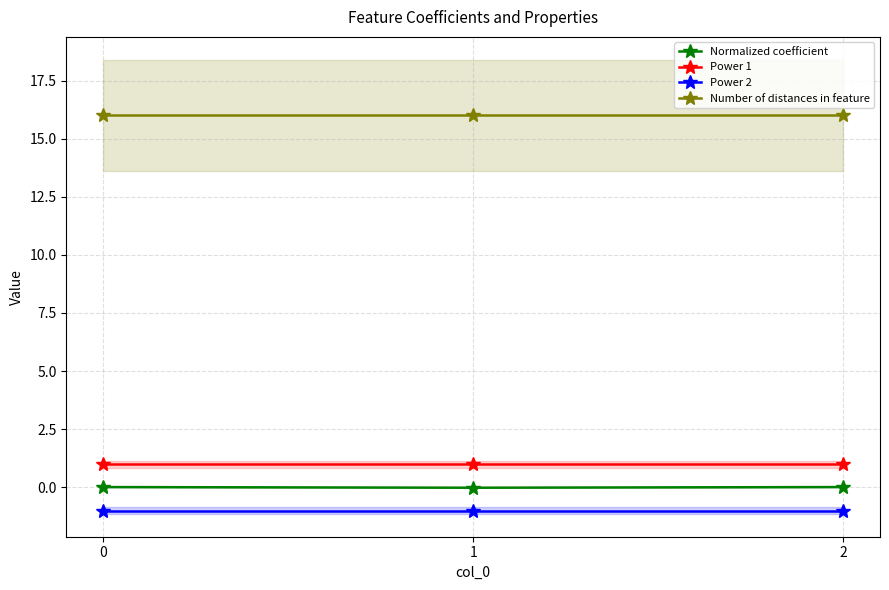

Reading left to right, transcribe all the data shown in this chart.

Normalized coefficient: 0=0.0	1=-0.0	2=0.0
Power 1: 0=1.0	1=1.0	2=1.0
Power 2: 0=-1.0	1=-1.0	2=-1.0
Number of distances in feature: 0=16.0	1=16.0	2=16.0